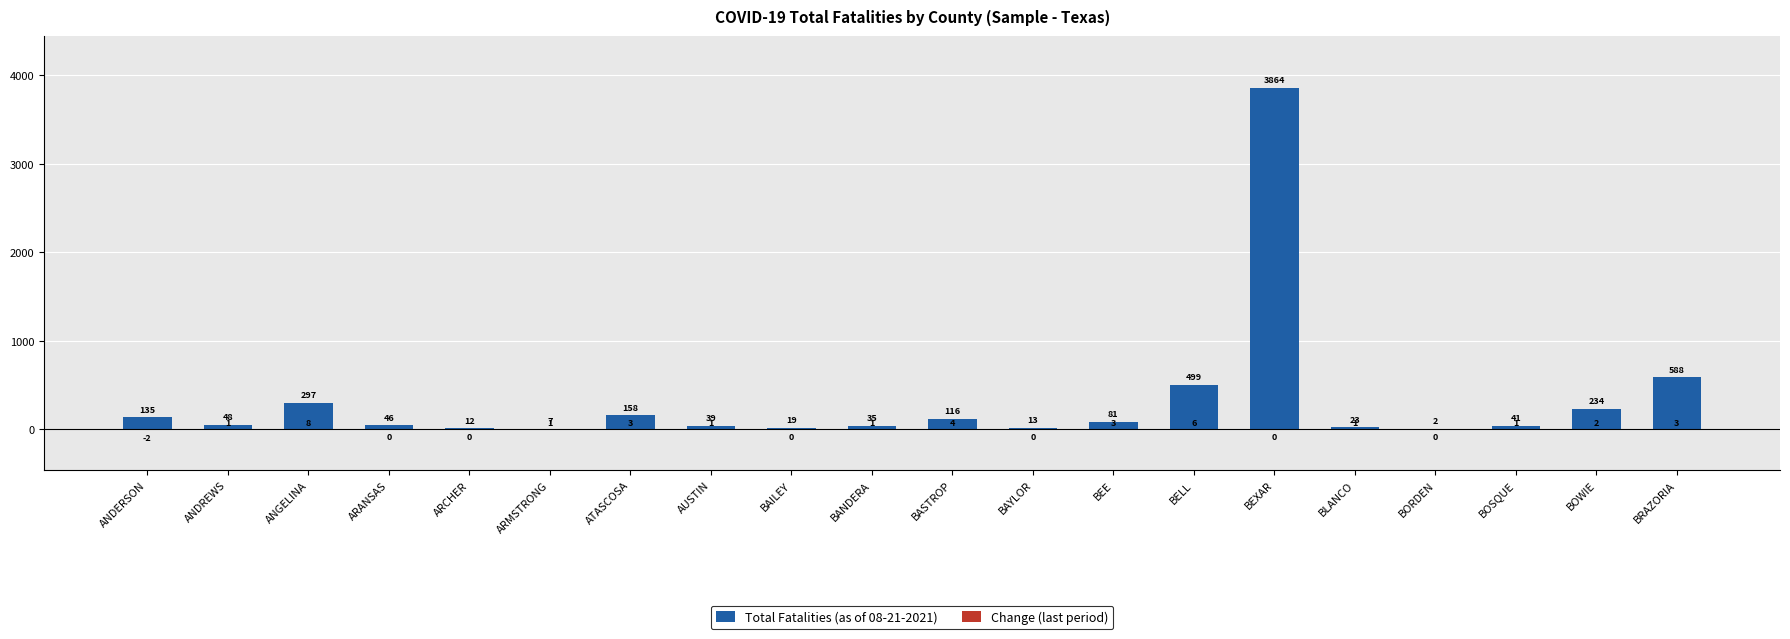

Between BORDEN and BOSQUE, which is larger?

BOSQUE